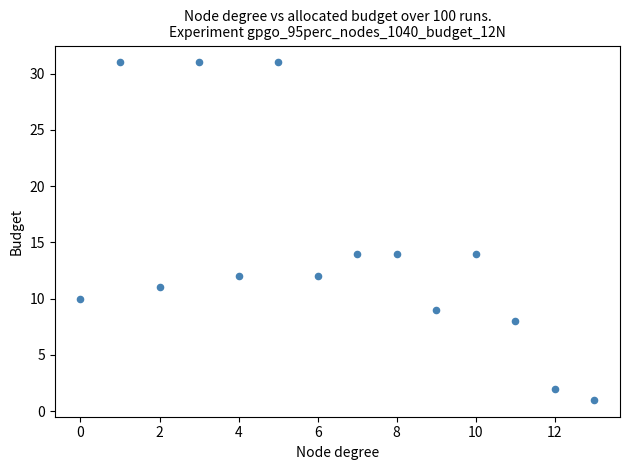

What is the range of Y values (max minus min)?

30